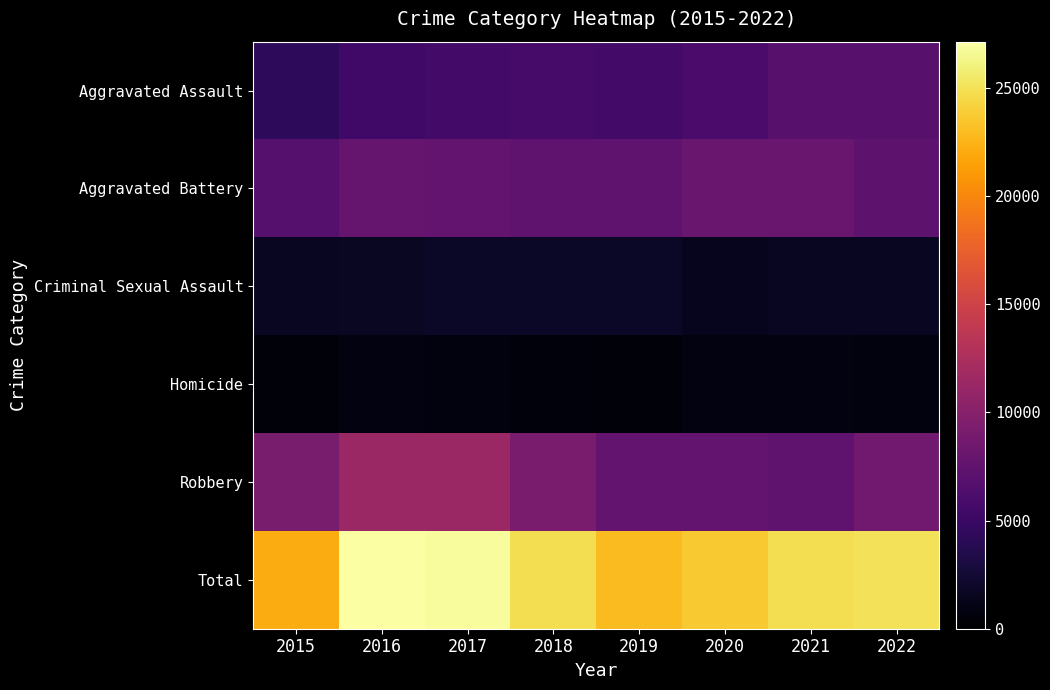

Rank the series by their maximum value, from highest to lowest.

Total, Robbery, Aggravated Battery, Aggravated Assault, Criminal Sexual Assault, Homicide